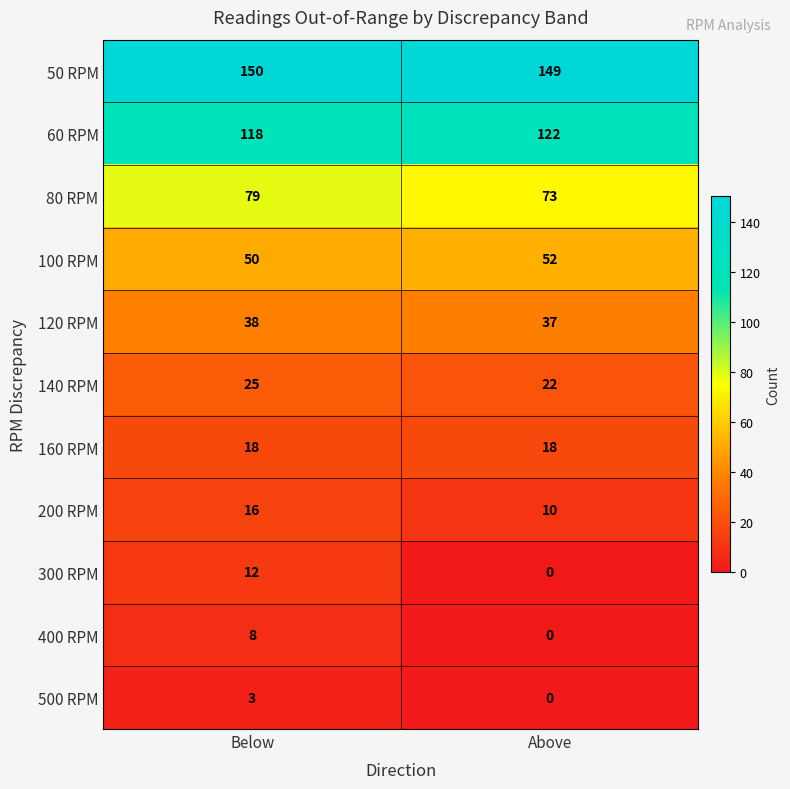

What value does the 160 RPM series have at Above?

18